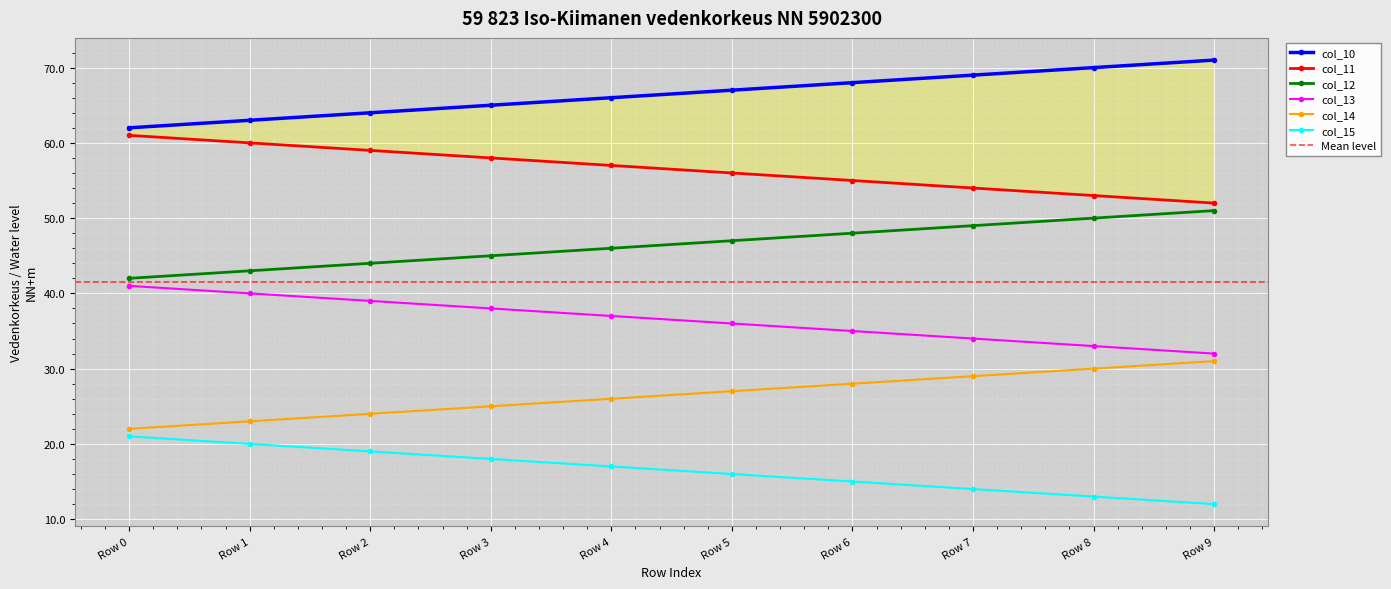

Which category has the lowest value across all series?

Row 9